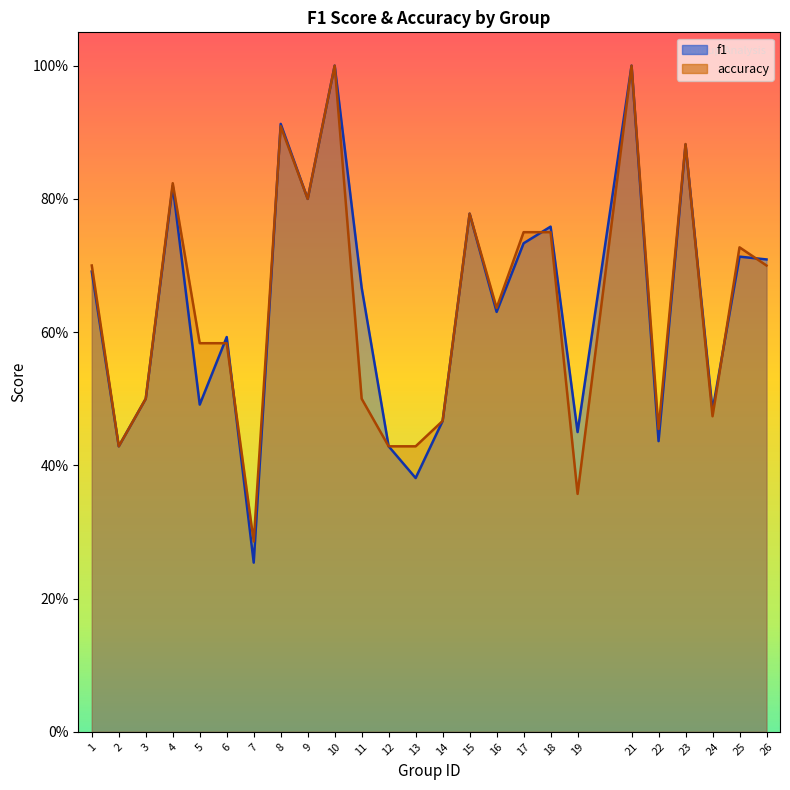

Which has a higher value, 17 or 23?

23